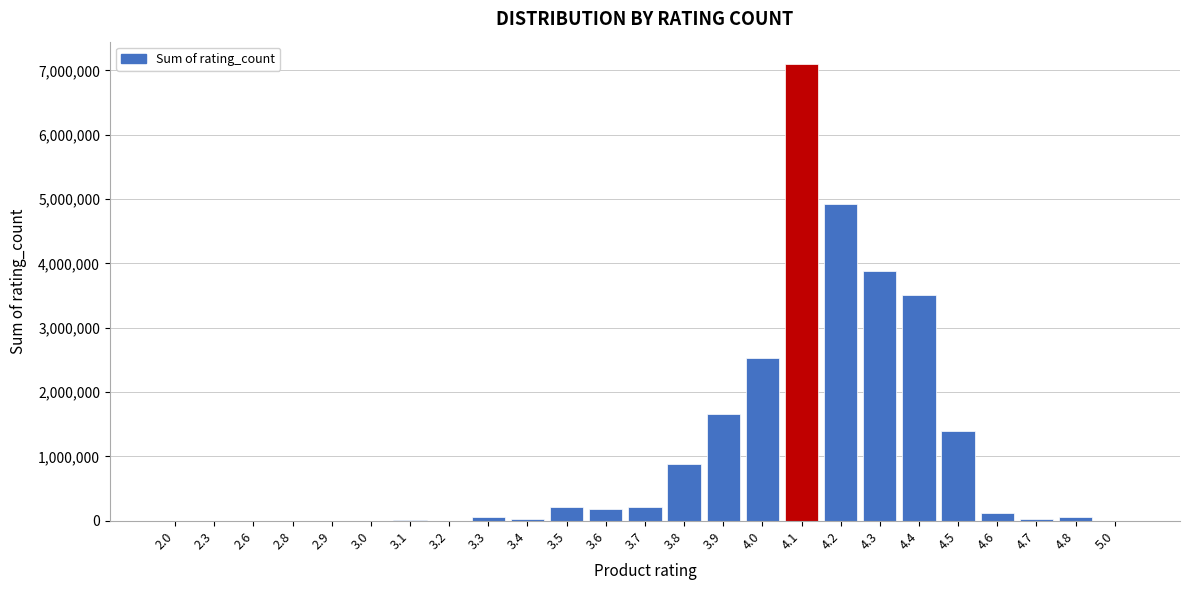

What is the maximum value shown in the chart?

7091906